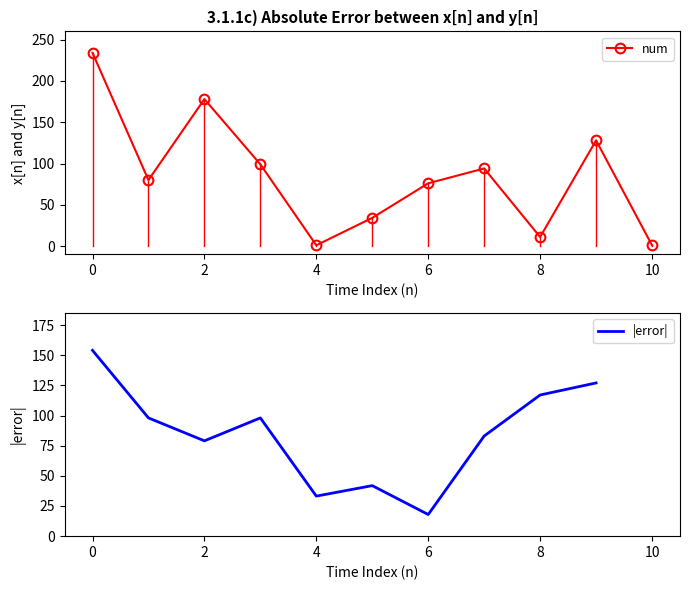

How many points are higher than both their immediate neighbors (excluding endpoints)?

3